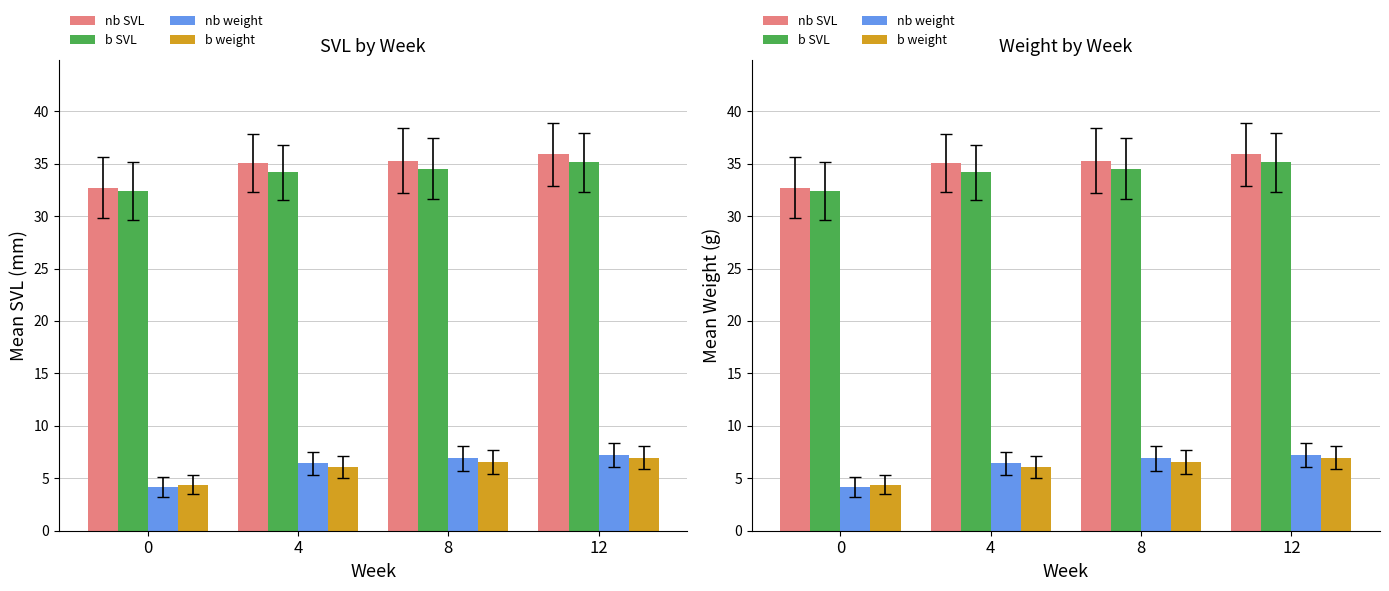

What is the highest value of the nb SVL series?

35.9